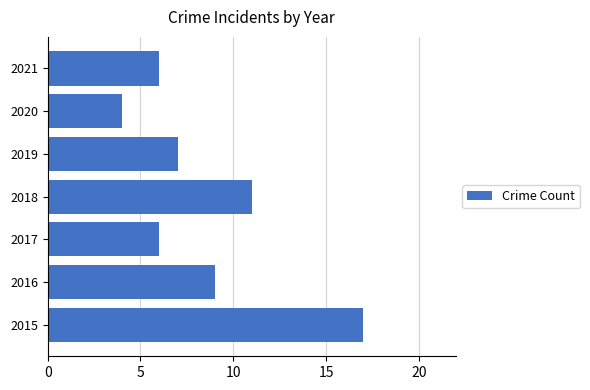

The chart shows a value of 2 at 2021. True or false?

False